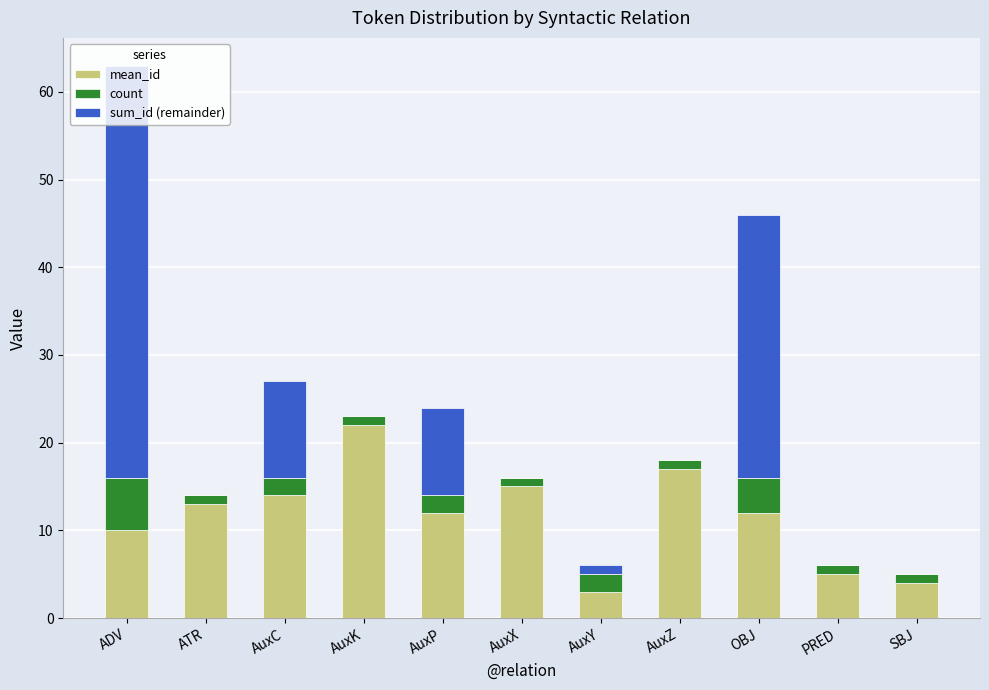

At which category is the sum across all series the highest?

ADV